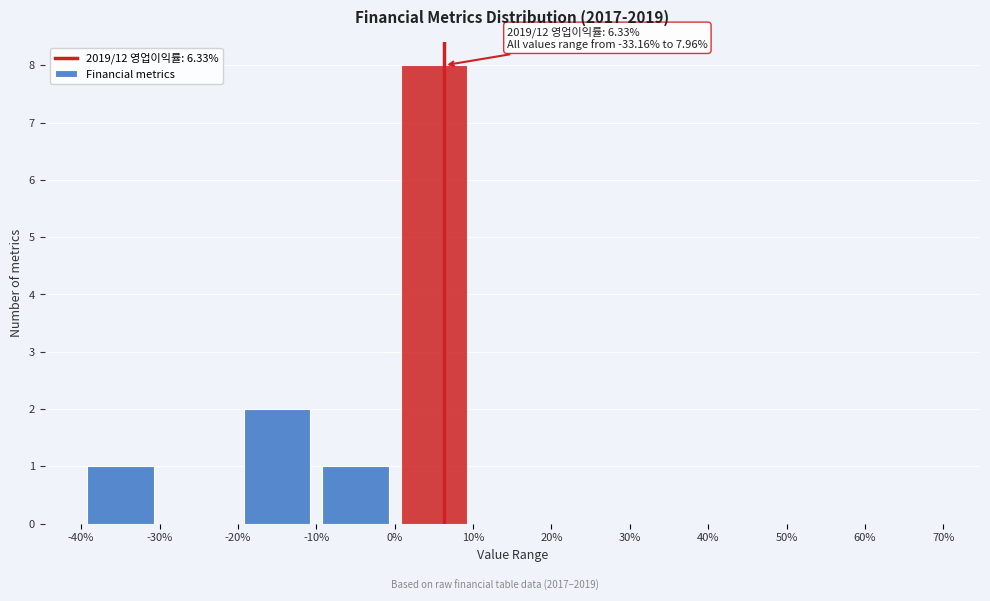

Over which range of the x-axis is the bar tallest?

0% to 10%